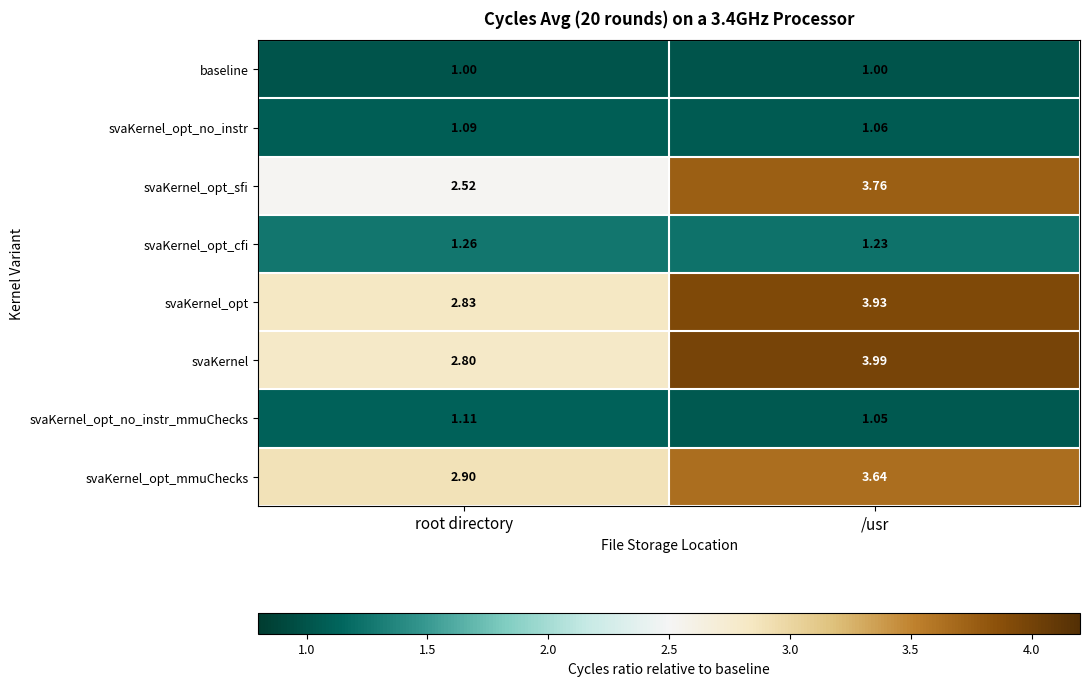

Which series has the largest range (max minus min)?

svaKernel_opt_sfi